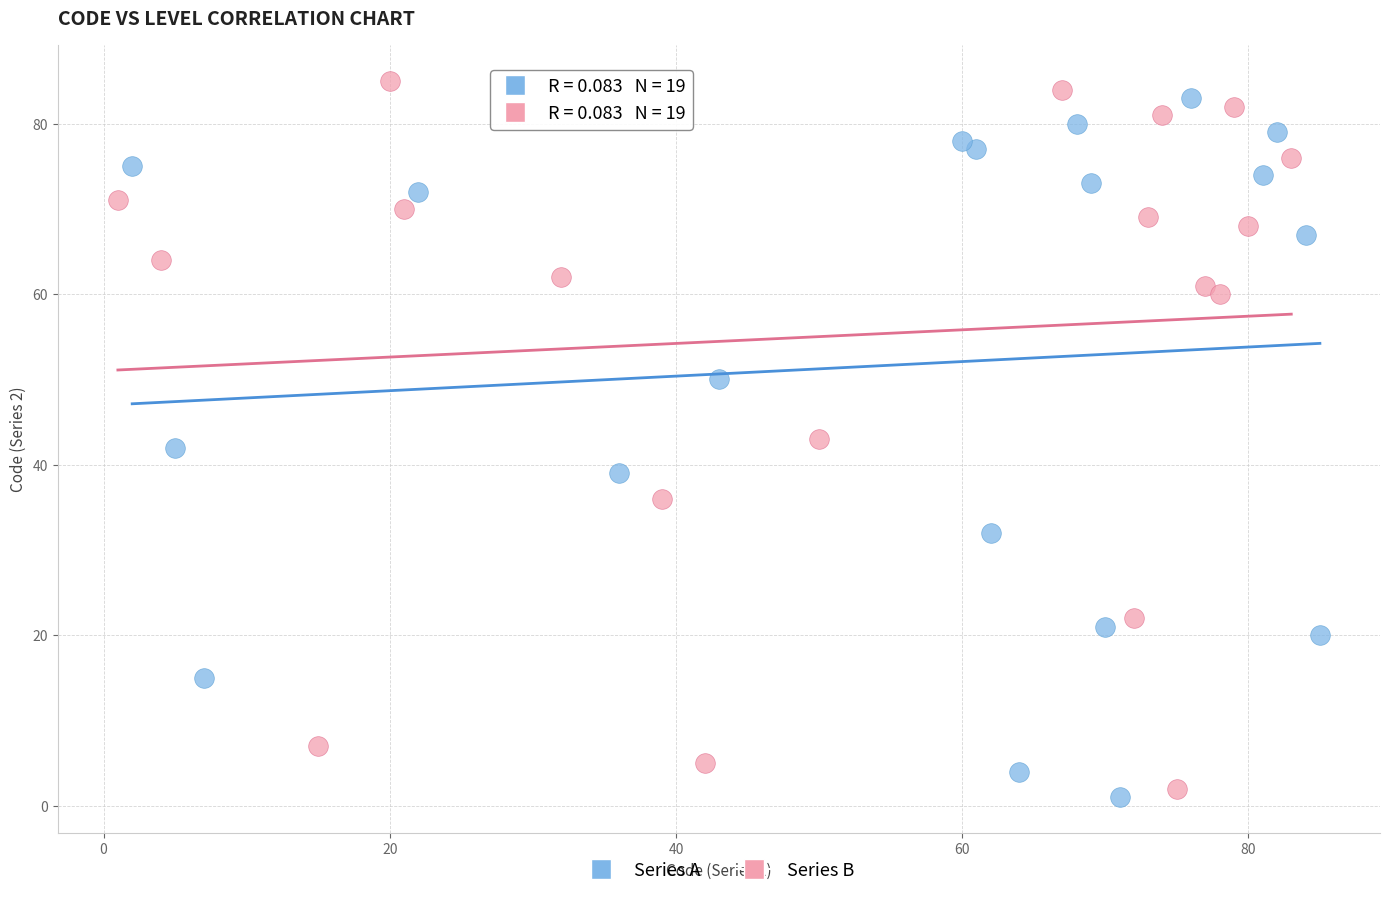

Which series reaches the minimum Y coordinate?

Series A